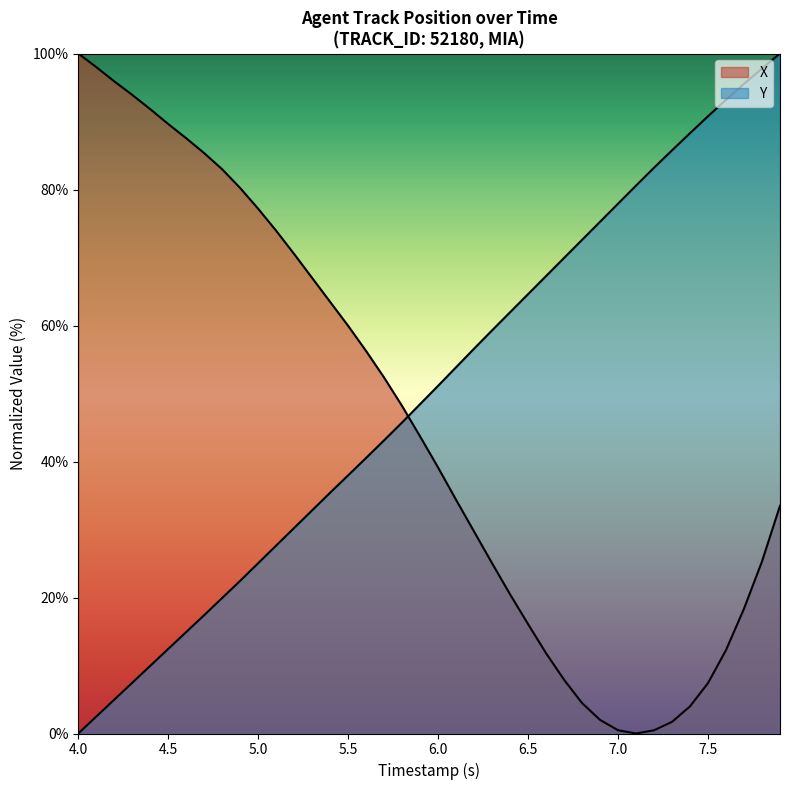

How many lines are shown in the chart?

2